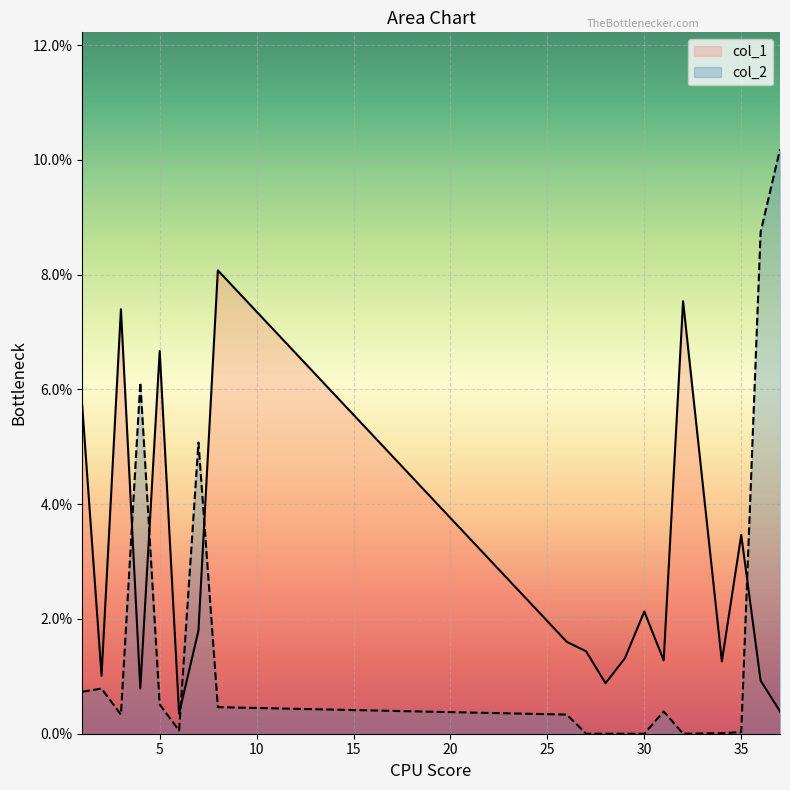

Reading right to left, what are all the values shown in this chart?

col_1: 0.4	0.9	3.5	1.3	7.5	1.3	2.1	1.3	0.9	1.4	1.6	8.1	1.8	0.4	6.7	0.8	7.4	1.0	5.7
col_2: 10.2	8.7	0.0	0.0	0.0	0.4	0.0	0.0	0.0	0.0	0.3	0.5	5.1	0.1	0.5	6.1	0.3	0.8	0.7